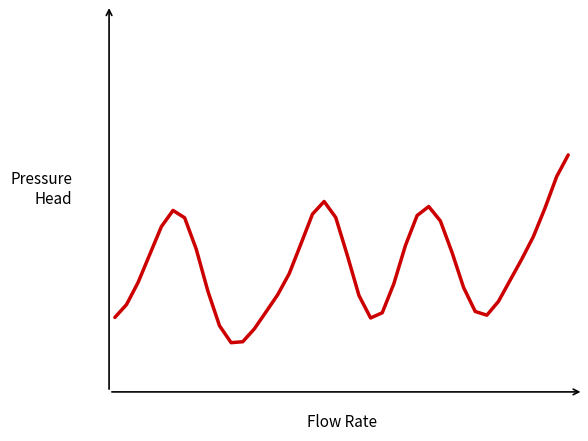

What is the minimum value shown in the chart?

44.0